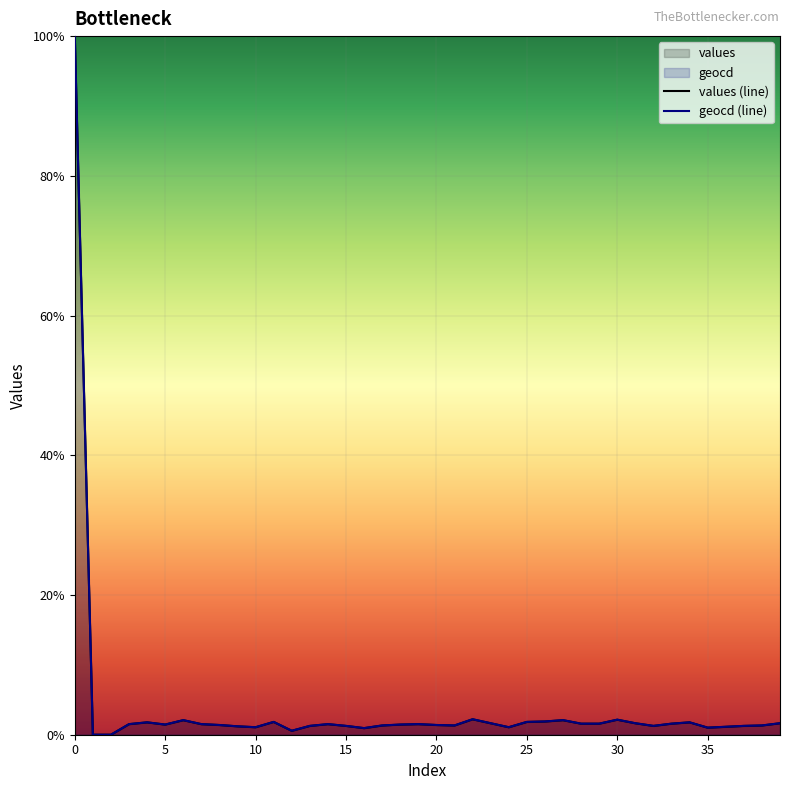

What is the approximate value of geocd at 19?

1.5